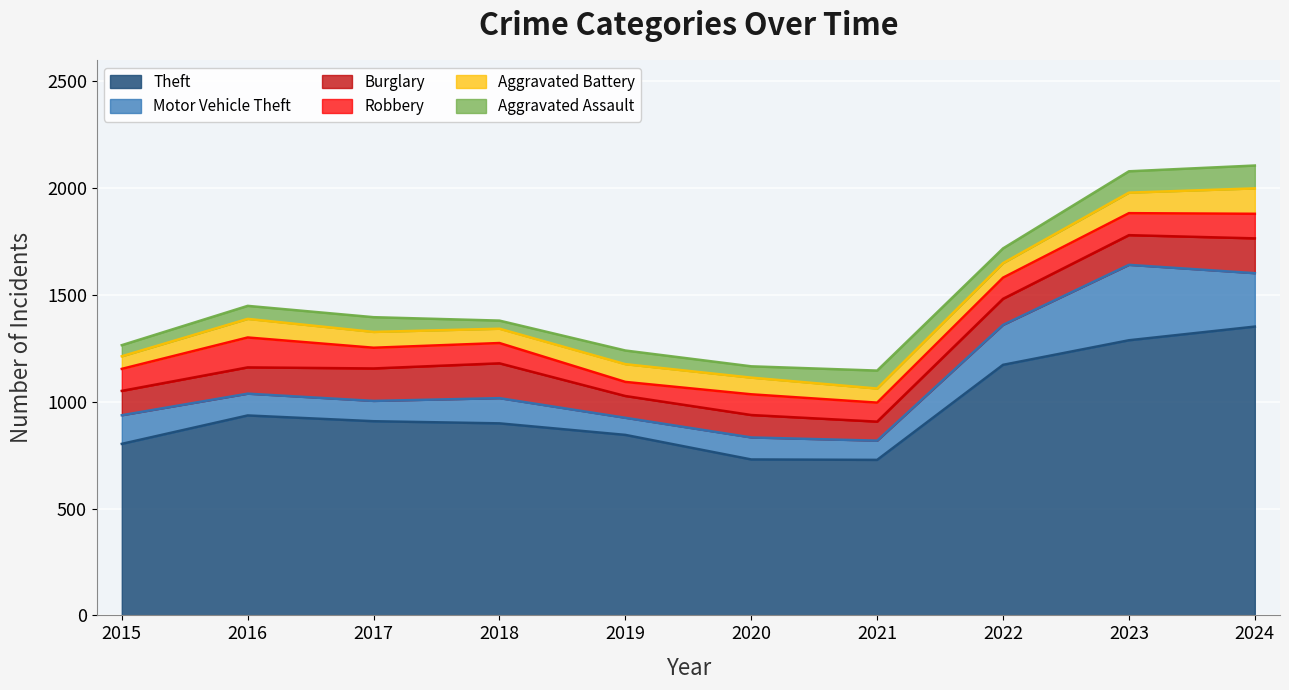

Does the chart display data point markers on the line(s)?

No